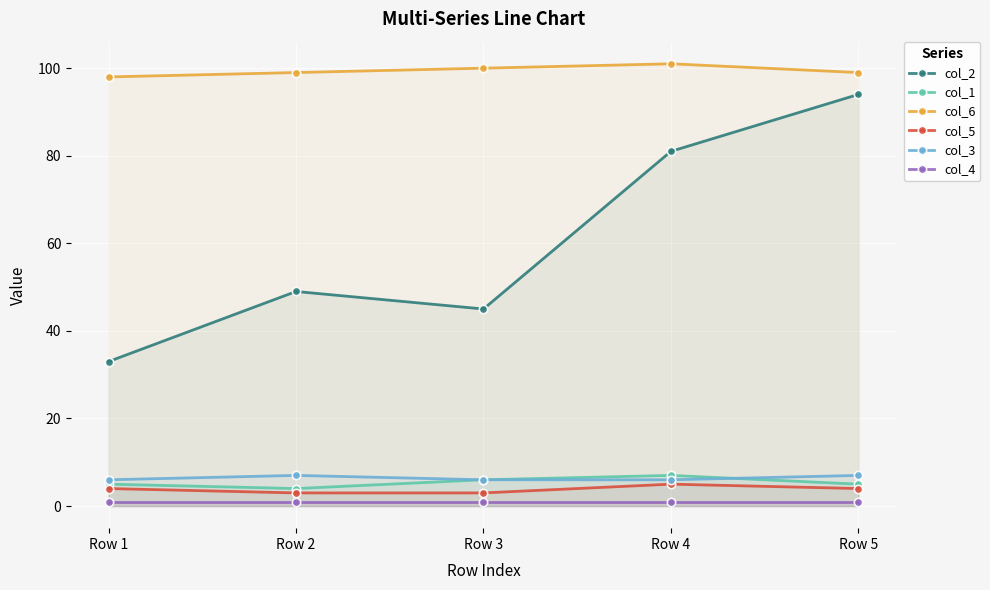

The value of col_5 at Row 1 is 7. True or false?

False